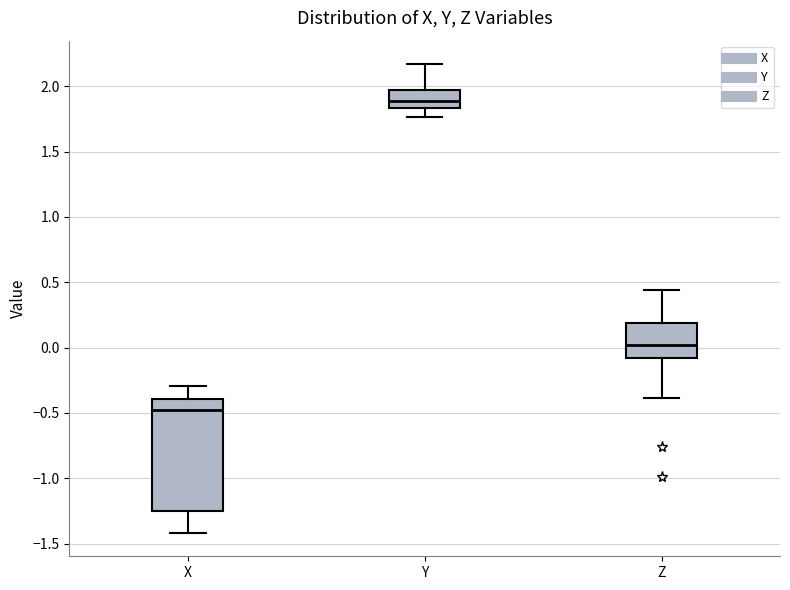

Which box has the highest median line?

Y